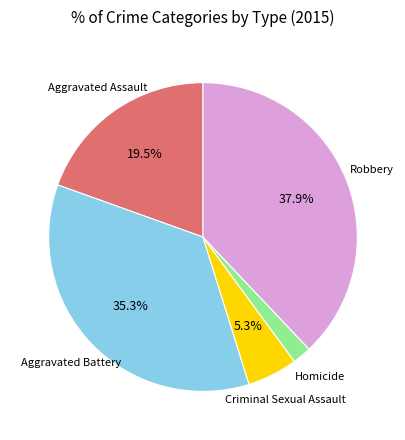

Is there any slice that represents more than half of the pie?

No